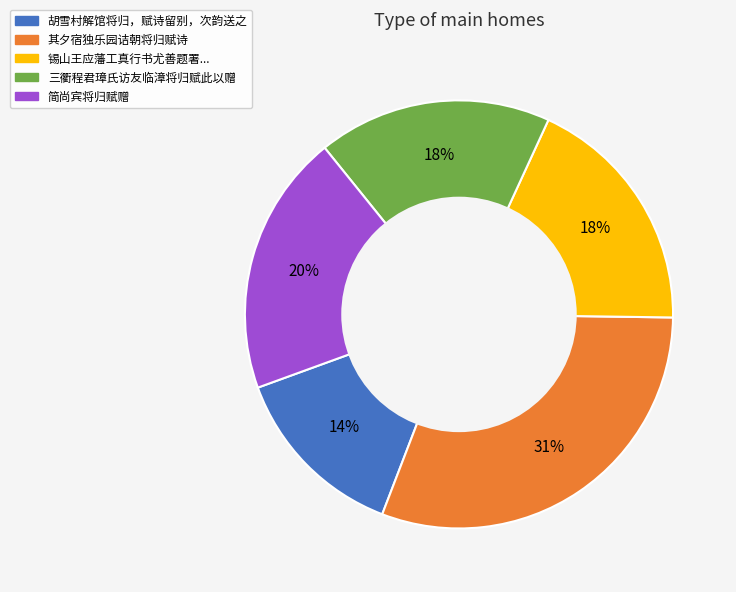

Is there any slice that represents more than half of the pie?

No